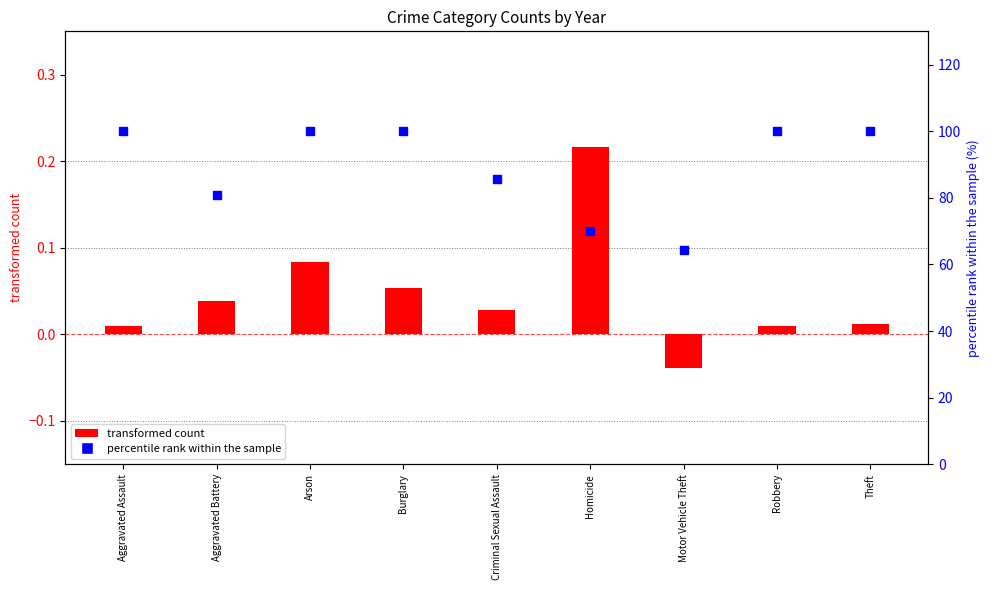

What is the difference between the second highest and second lowest values in the percentile rank within the sample series?

30.0